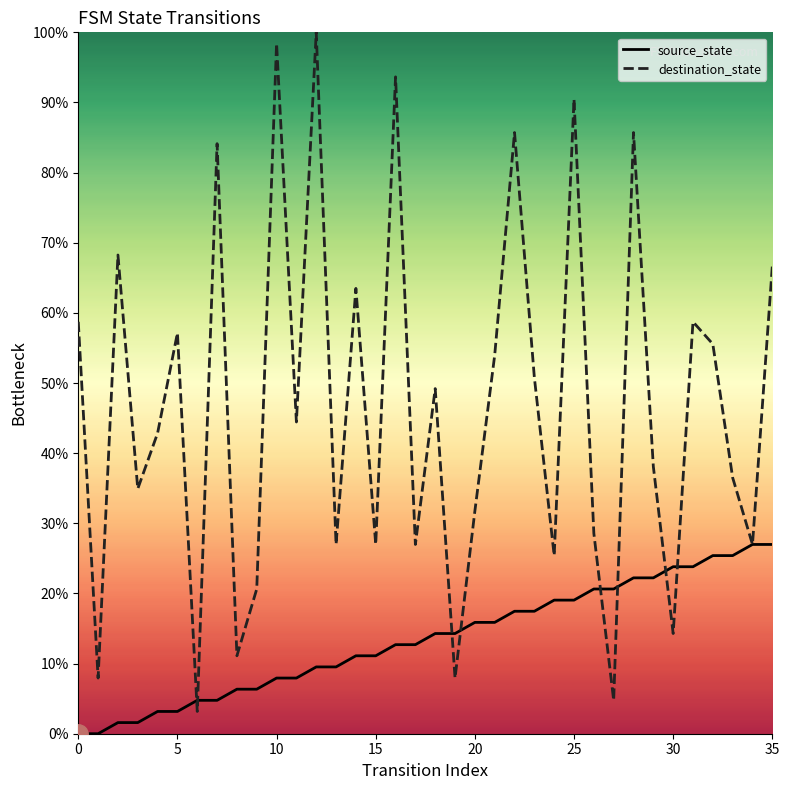

Which series has the largest total across all categories?

destination_state